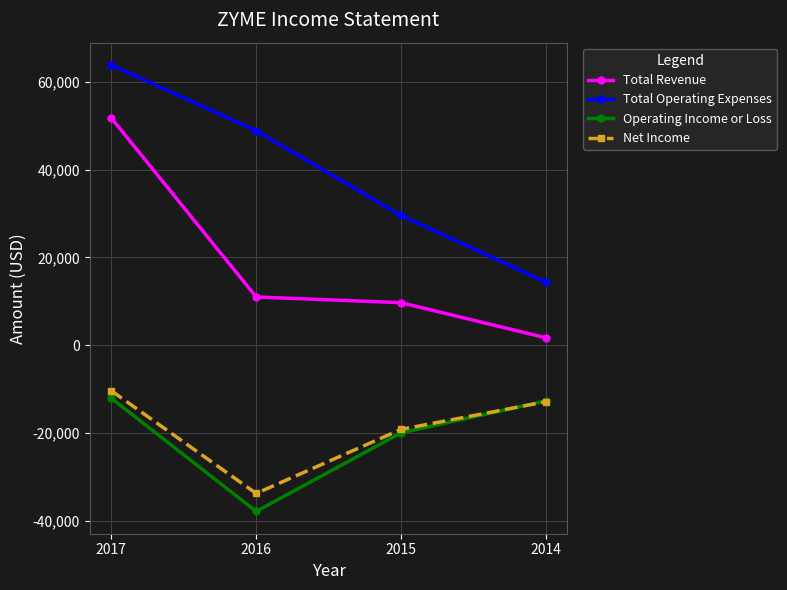

What is the lowest value of the Total Revenue series?

1700